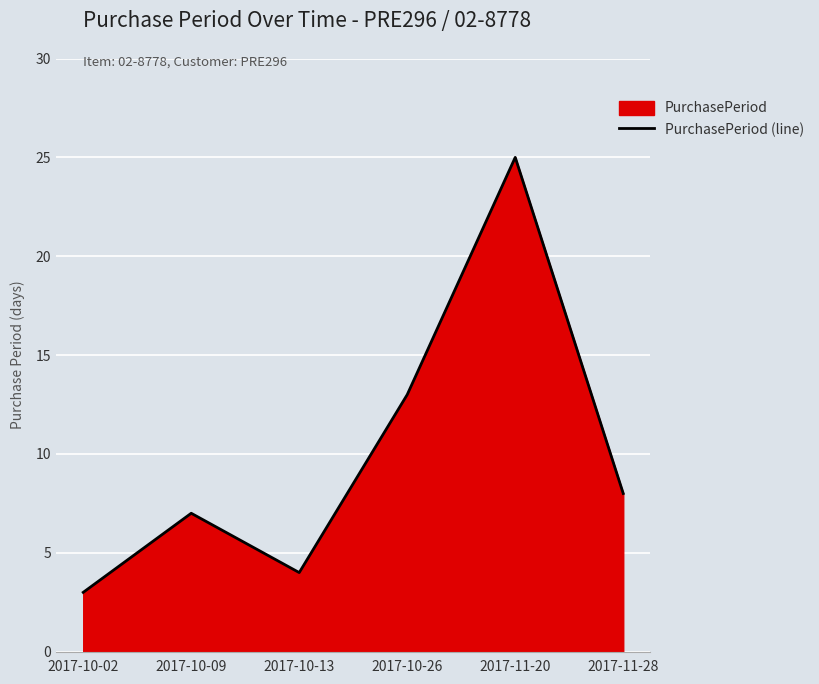

What is the maximum value shown in the chart?

25